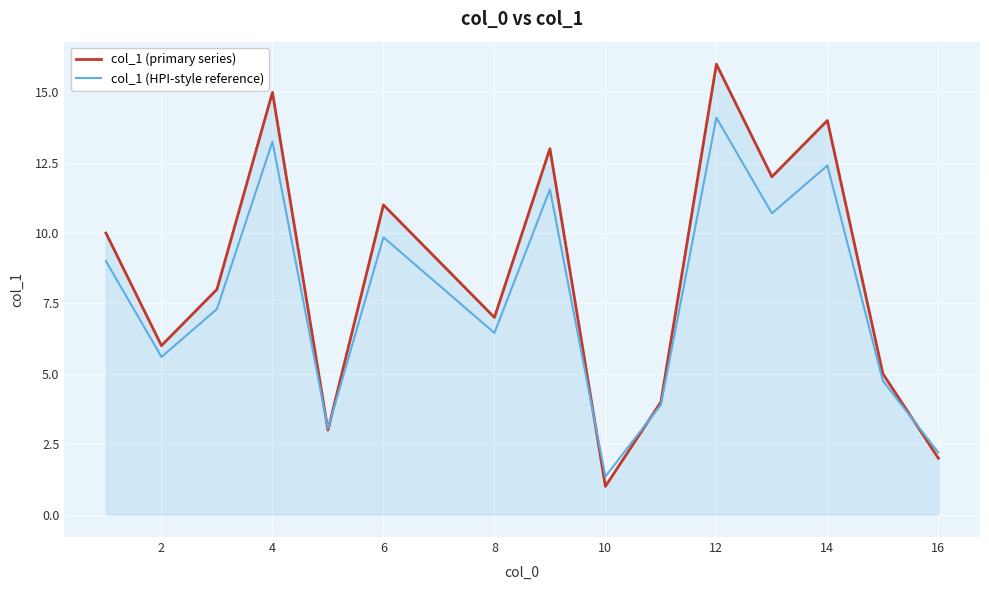

List the series in order of their overall mean, lowest first.

col_1 (HPI-style reference), col_1 (primary series)